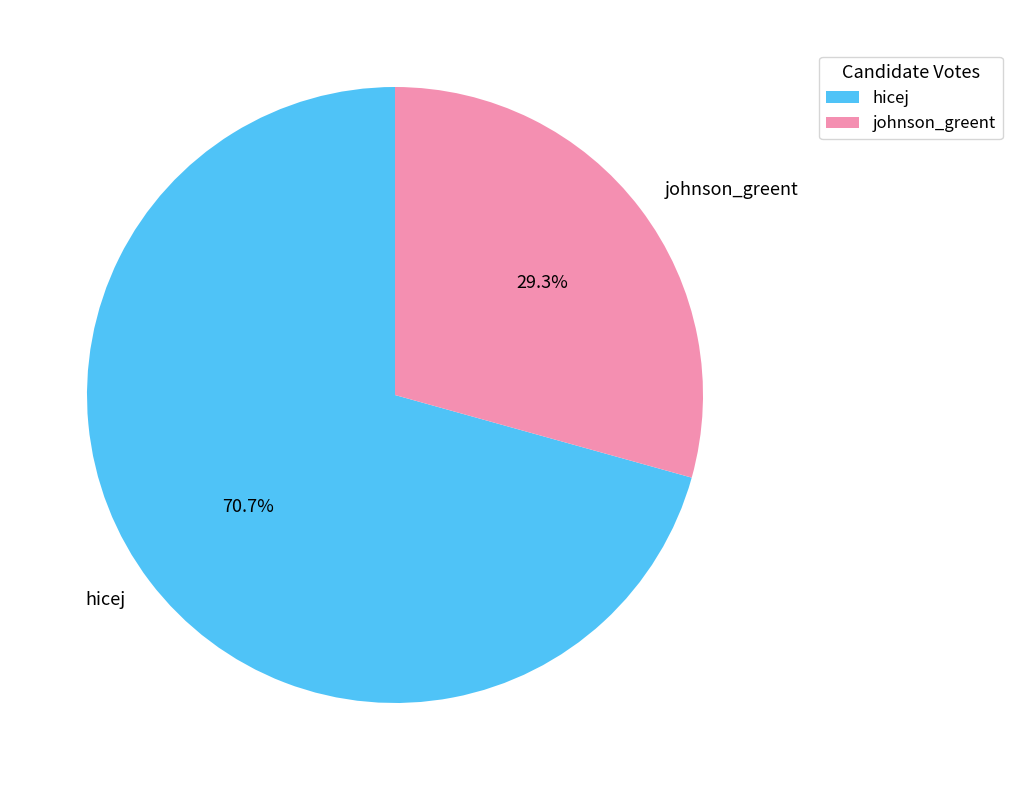

To the nearest percent, what is the average slice percentage?

50%